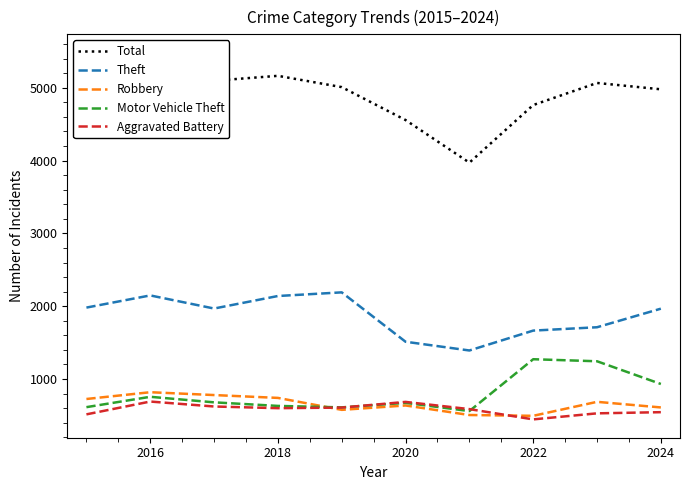

The Aggravated Battery series shows 216 at 2018. True or false?

False